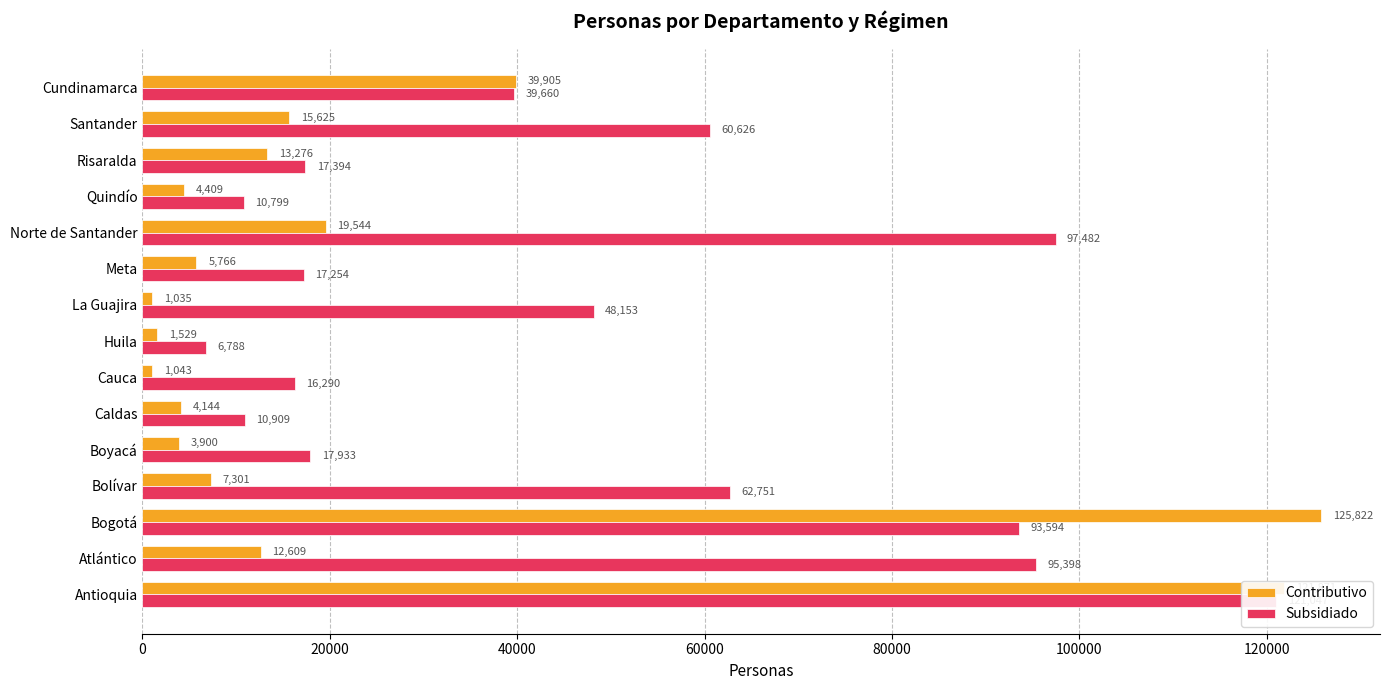

Does the chart contain any negative values?

No